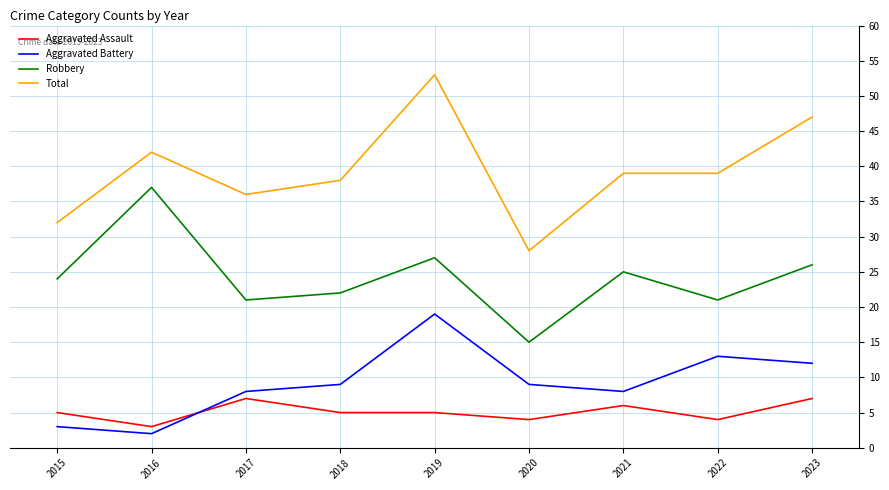

At 2020, list the series in order from smallest to largest.

Aggravated Assault, Aggravated Battery, Robbery, Total